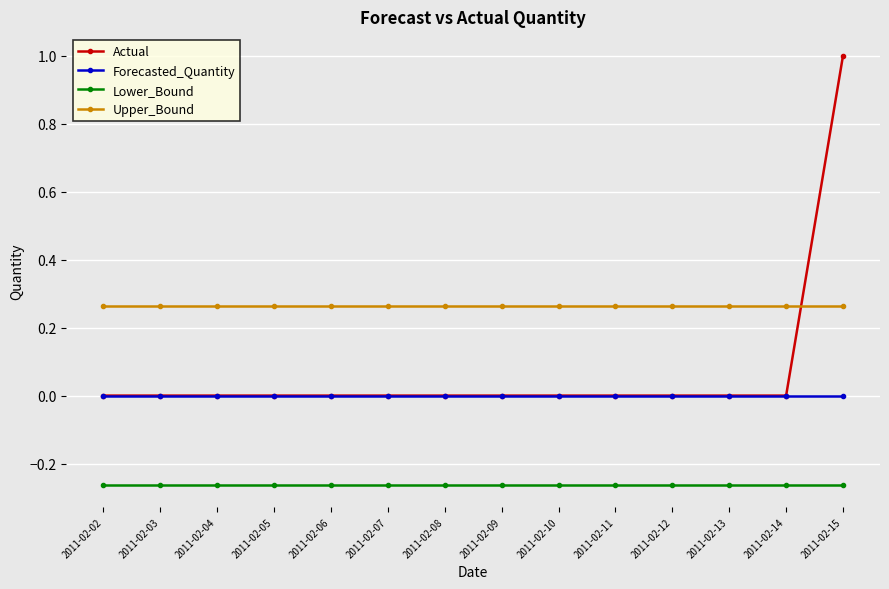

Is it true that Forecasted_Quantity equals 0.0 at 2011-02-06?

True